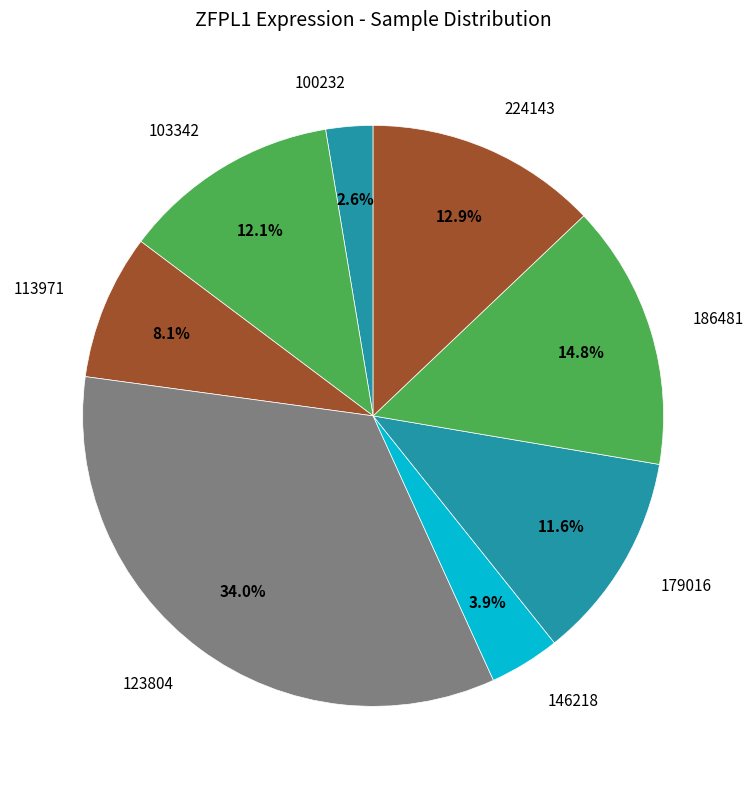

Rank the categories by value from lowest to highest.

100232, 146218, 113971, 179016, 103342, 224143, 186481, 123804